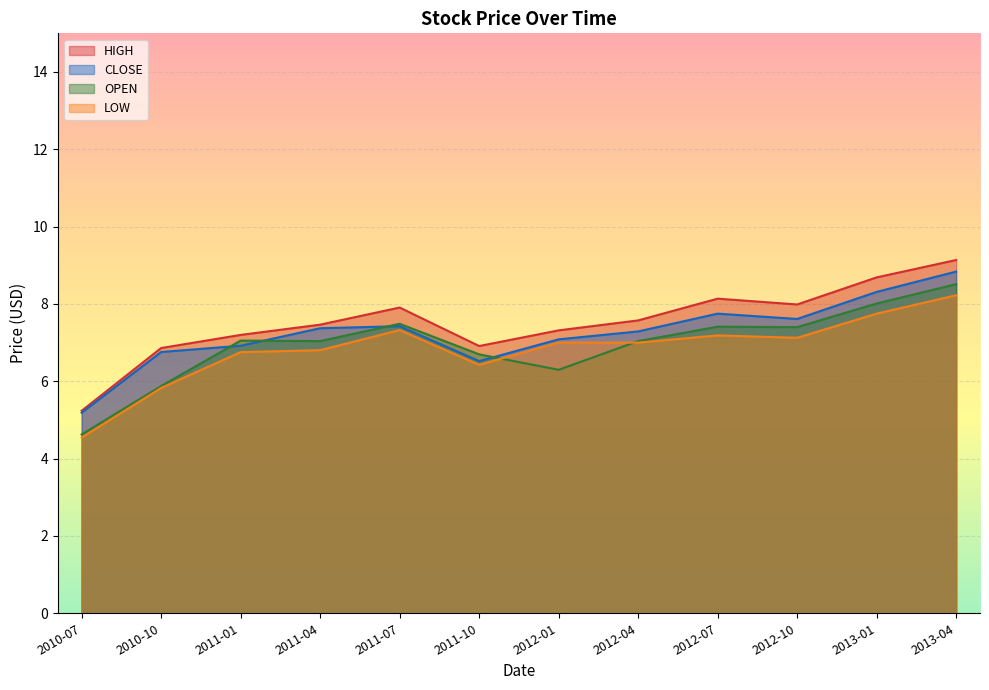

Which has a higher value, 2011-10 or 2012-10?

2012-10